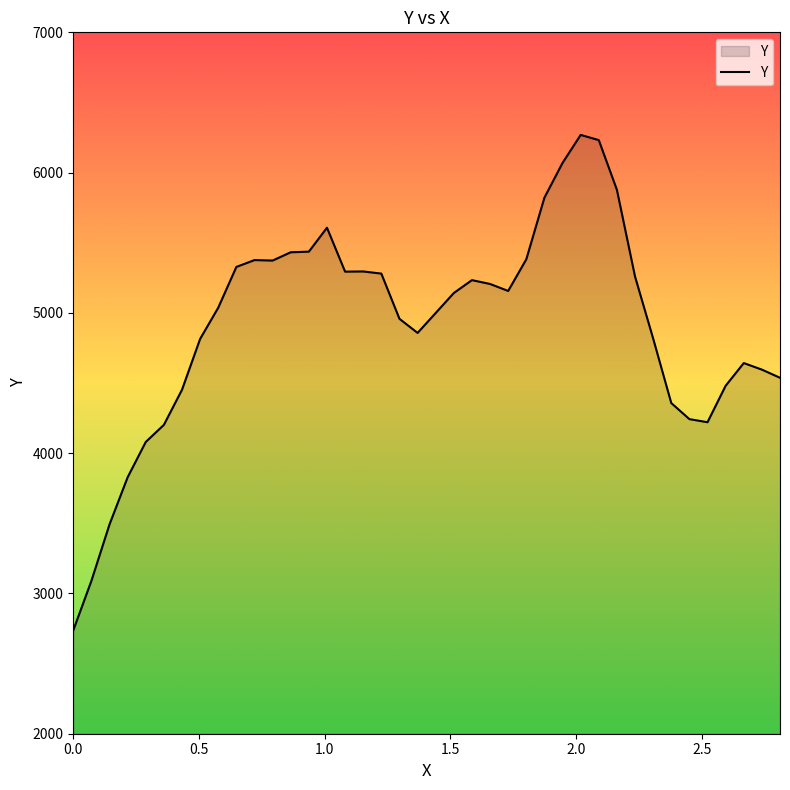

What is the difference between the second highest and second lowest values?

3141.9